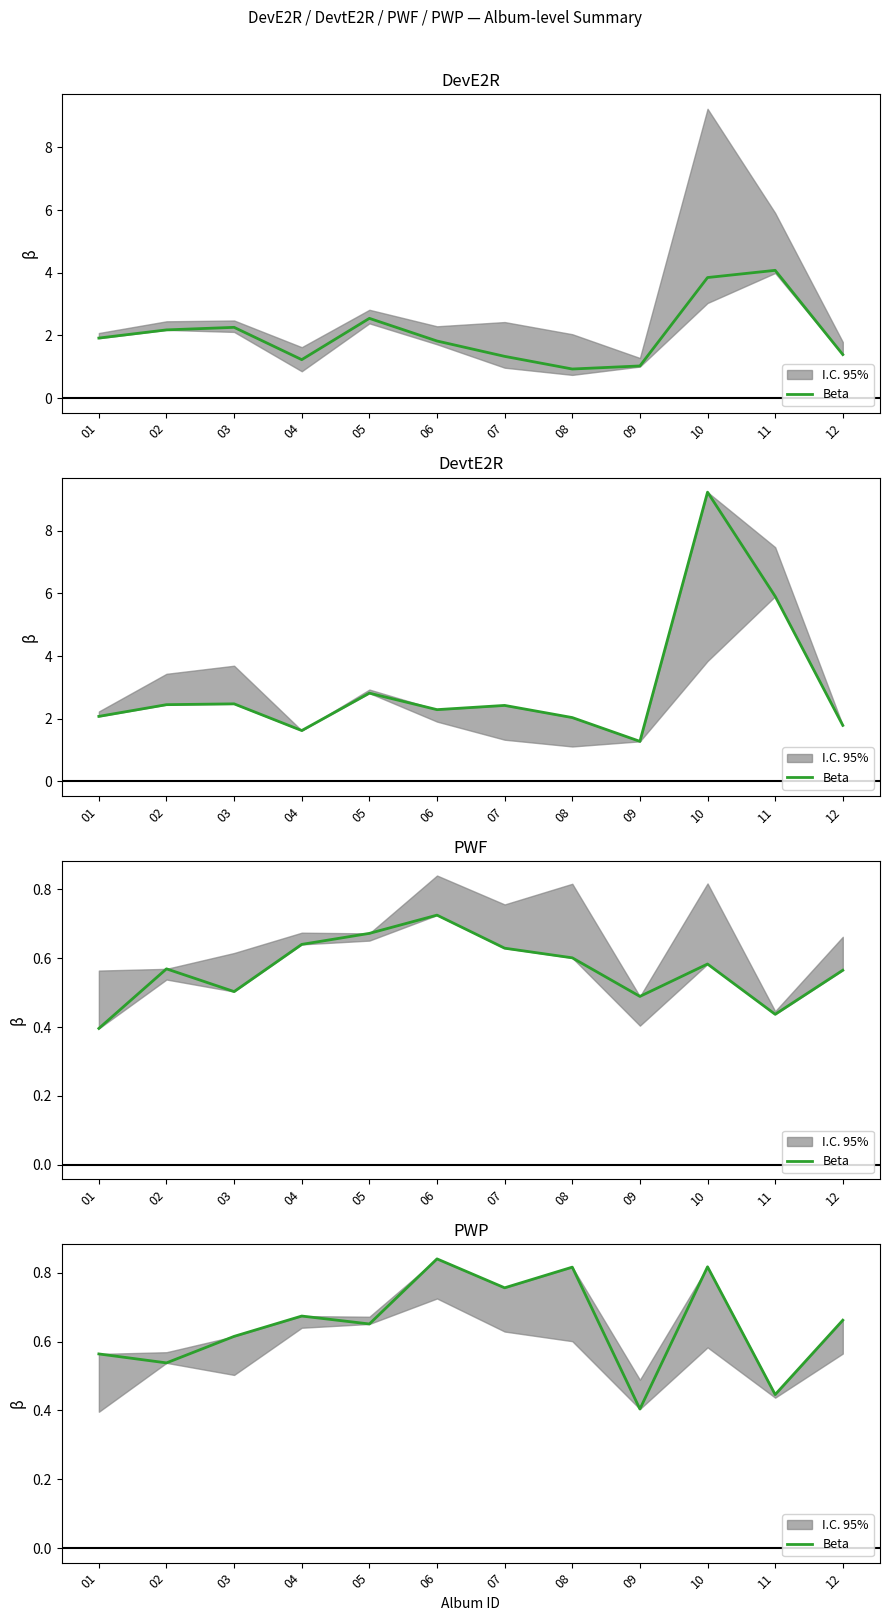

Count the values in the range 0 to 1.

12